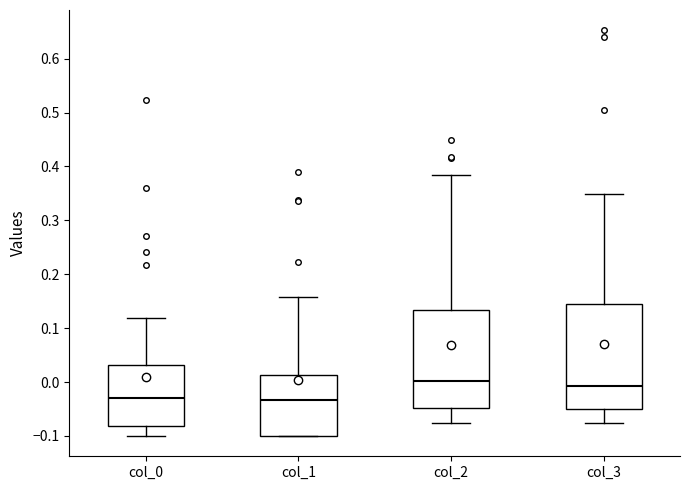

Comparing the boxes themselves (not the whiskers), which one is the tallest?

col_3